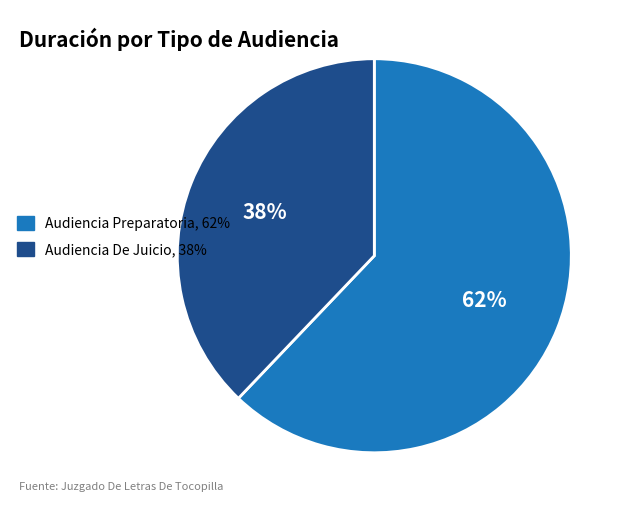

Does Audiencia De Juicio account for over 50% of the chart?

No